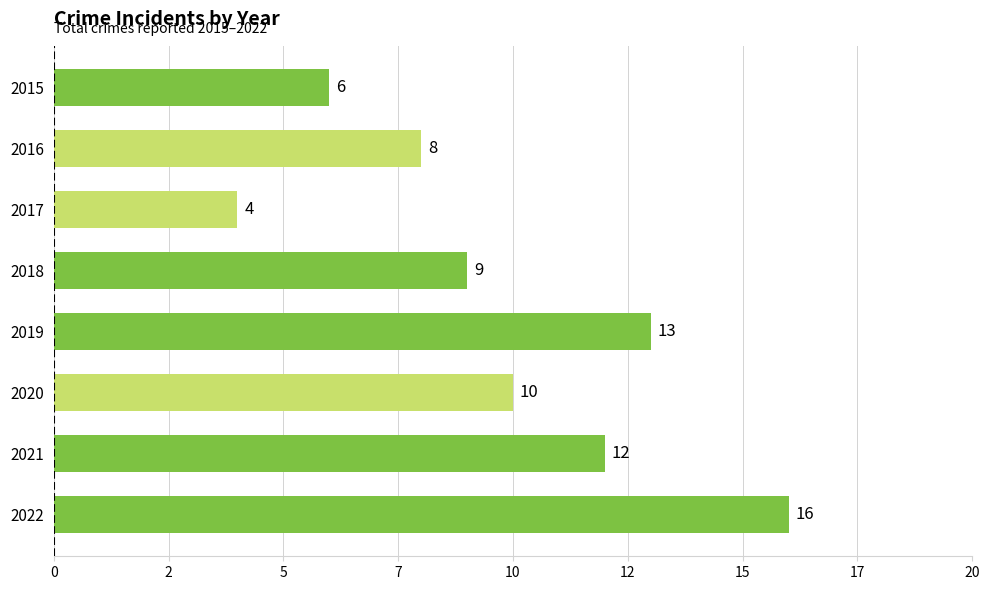

List the labels in order of value, largest first.

2022, 2019, 2021, 2020, 2018, 2016, 2015, 2017